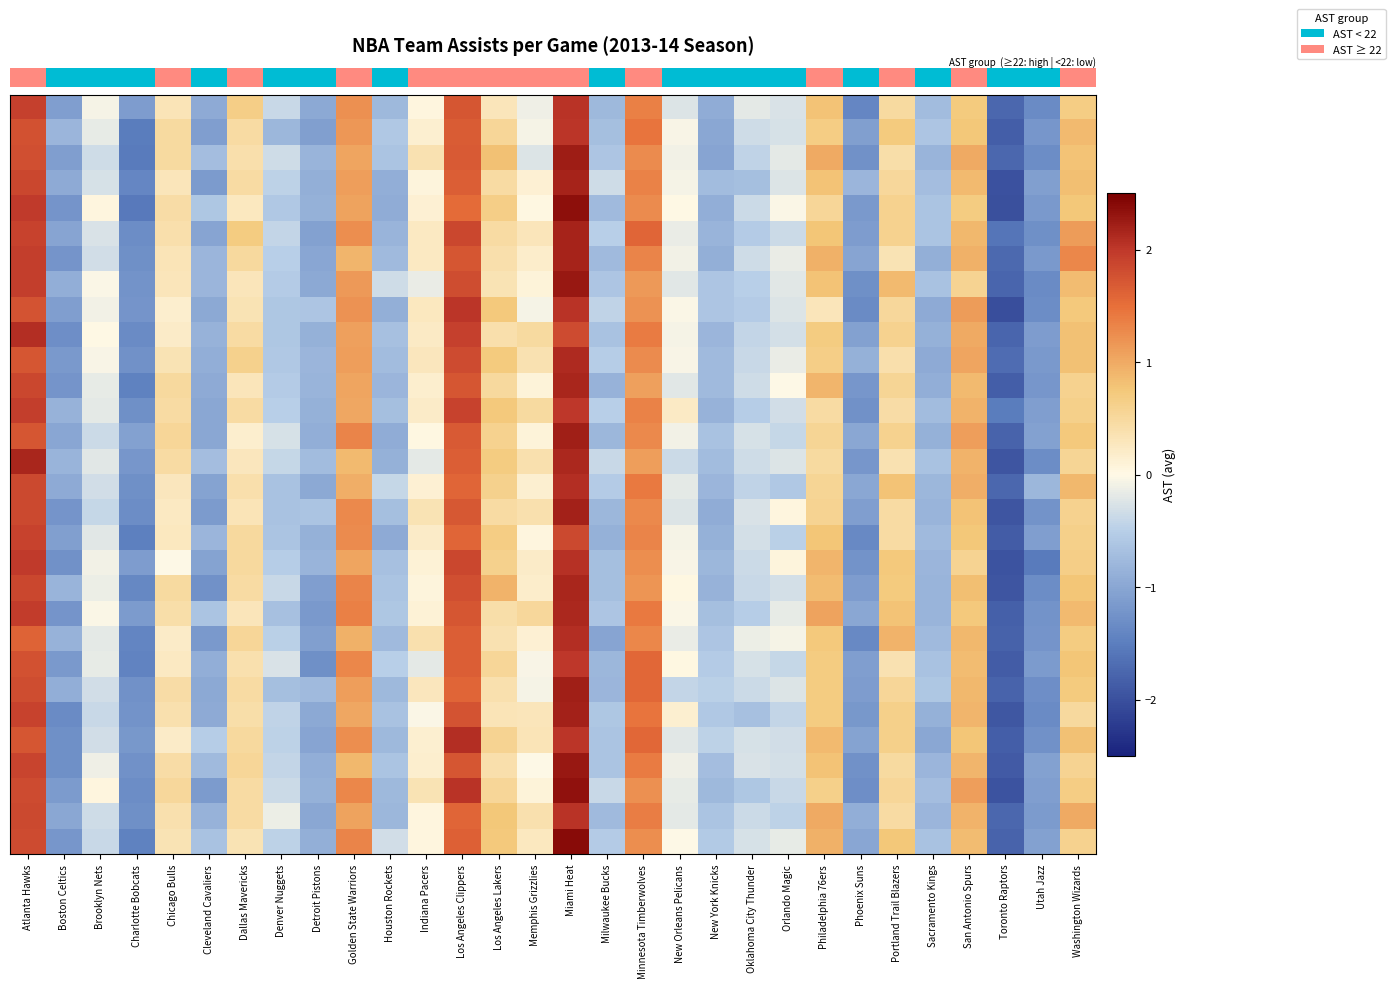

What is the difference between the highest and lowest values at Detroit Pistons?

0.7